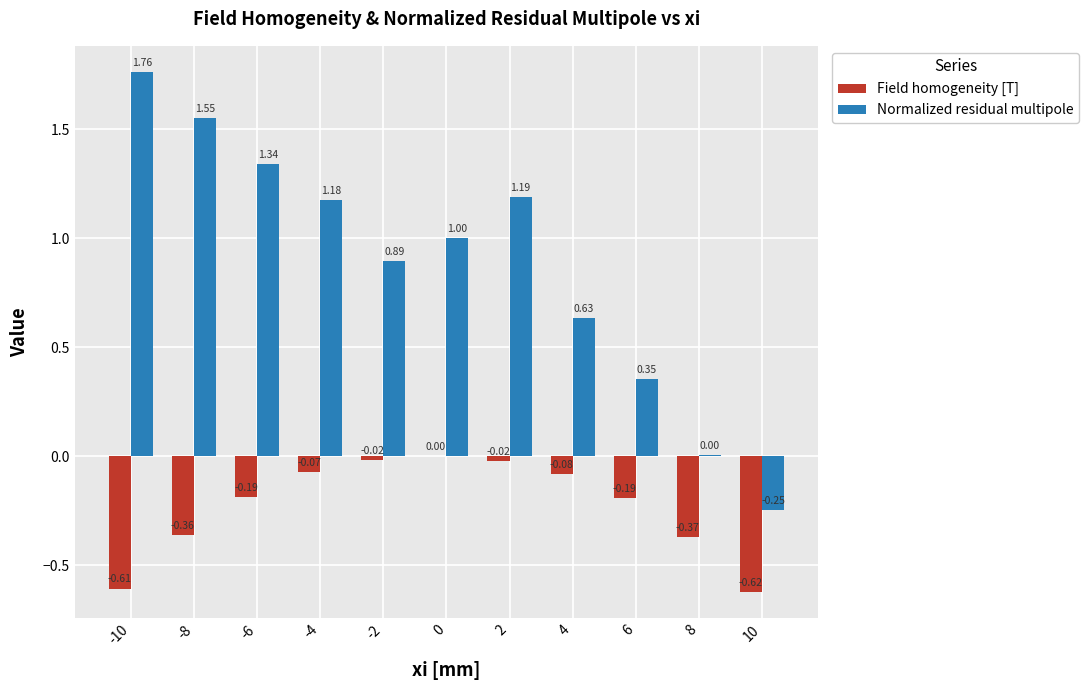

Is it true that Field homogeneity [T] equals -1.0 at -10?

False